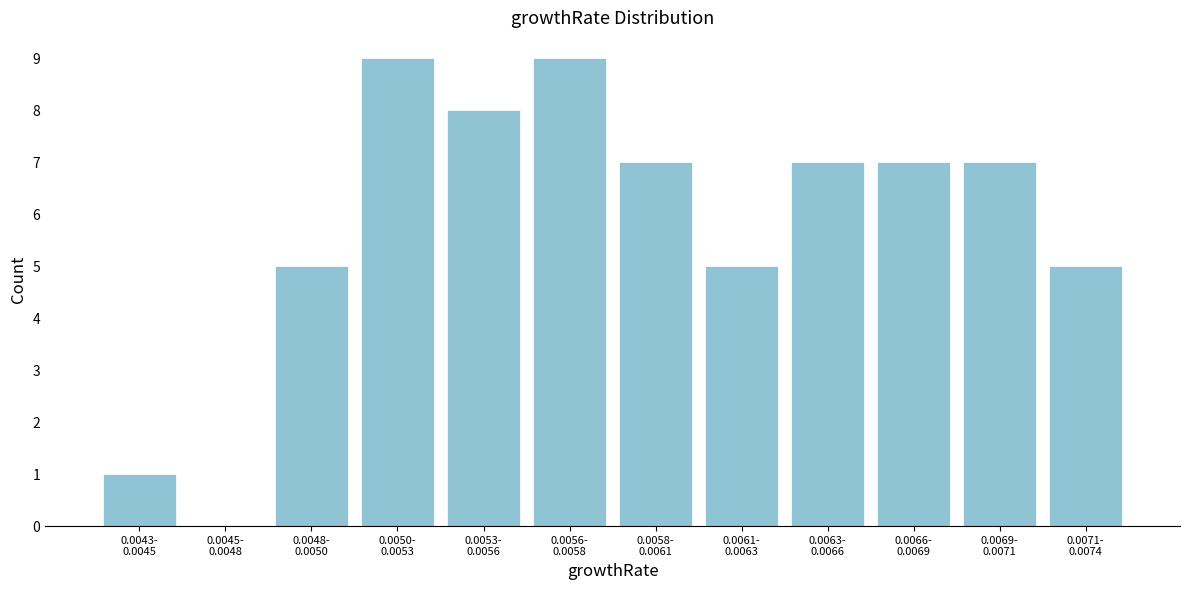

What is the maximum value shown in the chart?

9